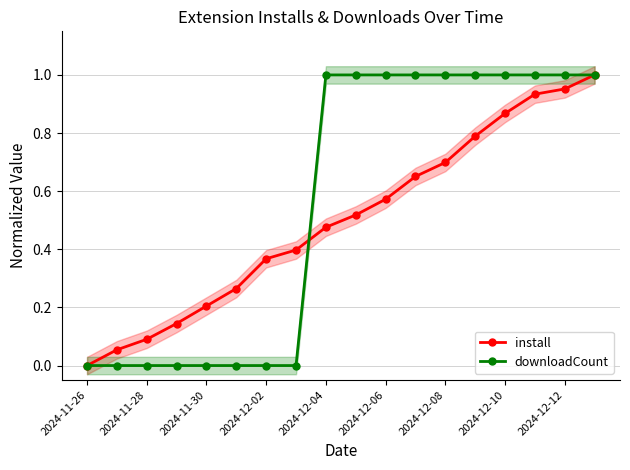

How many data points in install are above 0?

17